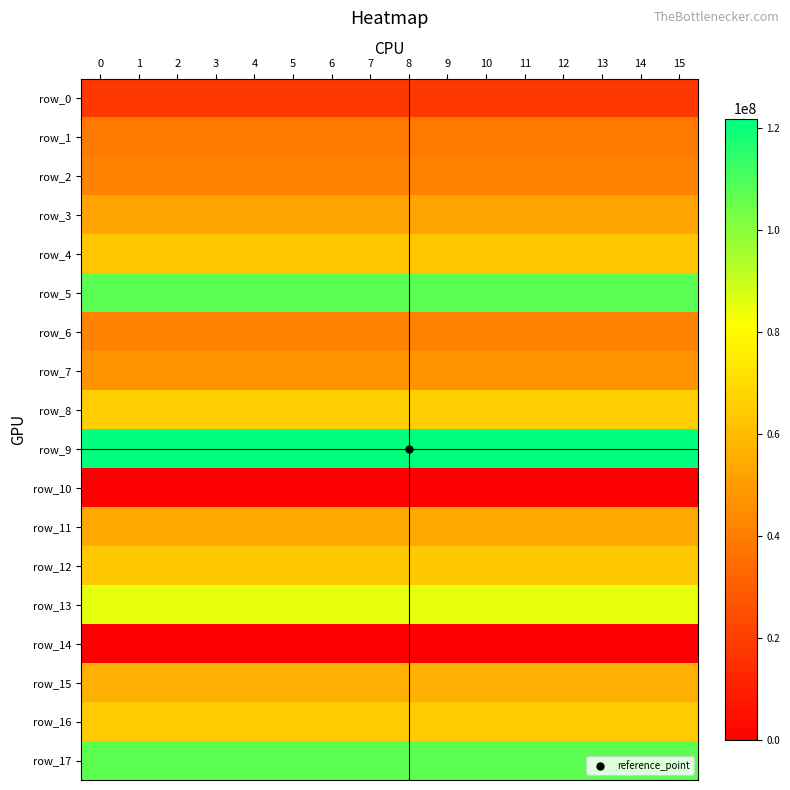

Reading right to left, extract all data points from this chart.

row_0: 15=17873060.2	14=17873060.2	13=17873060.2	12=17873060.2	11=17873060.2	10=17873060.2	9=17873060.2	8=17873060.2	7=17873060.2	6=17873060.2	5=17873060.2	4=17873060.2	3=17873060.2	2=17873060.2	1=17873060.2	0=17873060.2
row_1: 15=38596420.6	14=38596420.6	13=38596420.6	12=38596420.6	11=38596420.6	10=38596420.6	9=38596420.6	8=38596420.6	7=38596420.6	6=38596420.6	5=38596420.6	4=38596420.6	3=38596420.6	2=38596420.6	1=38596420.6	0=38596420.6
row_2: 15=41462223.4	14=41462223.4	13=41462223.4	12=41462223.4	11=41462223.4	10=41462223.4	9=41462223.4	8=41462223.4	7=41462223.4	6=41462223.4	5=41462223.4	4=41462223.4	3=41462223.4	2=41462223.4	1=41462223.4	0=41462223.4
row_3: 15=52510929.0	14=52510929.0	13=52510929.0	12=52510929.0	11=52510929.0	10=52510929.0	9=52510929.0	8=52510929.0	7=52510929.0	6=52510929.0	5=52510929.0	4=52510929.0	3=52510929.0	2=52510929.0	1=52510929.0	0=52510929.0
row_4: 15=63273116.8	14=63273116.8	13=63273116.8	12=63273116.8	11=63273116.8	10=63273116.8	9=63273116.8	8=63273116.8	7=63273116.8	6=63273116.8	5=63273116.8	4=63273116.8	3=63273116.8	2=63273116.8	1=63273116.8	0=63273116.8
row_5: 15=107550806.9	14=107550806.9	13=107550806.9	12=107550806.9	11=107550806.9	10=107550806.9	9=107550806.9	8=107550806.9	7=107550806.9	6=107550806.9	5=107550806.9	4=107550806.9	3=107550806.9	2=107550806.9	1=107550806.9	0=107550806.9
row_6: 15=41965470.0	14=41965470.0	13=41965470.0	12=41965470.0	11=41965470.0	10=41965470.0	9=41965470.0	8=41965470.0	7=41965470.0	6=41965470.0	5=41965470.0	4=41965470.0	3=41965470.0	2=41965470.0	1=41965470.0	0=41965470.0
row_7: 15=47388532.5	14=47388532.5	13=47388532.5	12=47388532.5	11=47388532.5	10=47388532.5	9=47388532.5	8=47388532.5	7=47388532.5	6=47388532.5	5=47388532.5	4=47388532.5	3=47388532.5	2=47388532.5	1=47388532.5	0=47388532.5
row_8: 15=65888400.3	14=65888400.3	13=65888400.3	12=65888400.3	11=65888400.3	10=65888400.3	9=65888400.3	8=65888400.3	7=65888400.3	6=65888400.3	5=65888400.3	4=65888400.3	3=65888400.3	2=65888400.3	1=65888400.3	0=65888400.3
row_9: 15=121829991.1	14=121829991.1	13=121829991.1	12=121829991.1	11=121829991.1	10=121829991.1	9=121829991.1	8=121829991.1	7=121829991.1	6=121829991.1	5=121829991.1	4=121829991.1	3=121829991.1	2=121829991.1	1=121829991.1	0=121829991.1
row_10: 15=0.0	14=0.0	13=0.0	12=0.0	11=0.0	10=0.0	9=0.0	8=0.0	7=0.0	6=0.0	5=0.0	4=0.0	3=0.0	2=0.0	1=0.0	0=0.0
row_11: 15=54220861.7	14=54220861.7	13=54220861.7	12=54220861.7	11=54220861.7	10=54220861.7	9=54220861.7	8=54220861.7	7=54220861.7	6=54220861.7	5=54220861.7	4=54220861.7	3=54220861.7	2=54220861.7	1=54220861.7	0=54220861.7
row_12: 15=63893277.1	14=63893277.1	13=63893277.1	12=63893277.1	11=63893277.1	10=63893277.1	9=63893277.1	8=63893277.1	7=63893277.1	6=63893277.1	5=63893277.1	4=63893277.1	3=63893277.1	2=63893277.1	1=63893277.1	0=63893277.1
row_13: 15=85084094.8	14=85084094.8	13=85084094.8	12=85084094.8	11=85084094.8	10=85084094.8	9=85084094.8	8=85084094.8	7=85084094.8	6=85084094.8	5=85084094.8	4=85084094.8	3=85084094.8	2=85084094.8	1=85084094.8	0=85084094.8
row_14: 15=0.0	14=0.0	13=0.0	12=0.0	11=0.0	10=0.0	9=0.0	8=0.0	7=0.0	6=0.0	5=0.0	4=0.0	3=0.0	2=0.0	1=0.0	0=0.0
row_15: 15=56176123.6	14=56176123.6	13=56176123.6	12=56176123.6	11=56176123.6	10=56176123.6	9=56176123.6	8=56176123.6	7=56176123.6	6=56176123.6	5=56176123.6	4=56176123.6	3=56176123.6	2=56176123.6	1=56176123.6	0=56176123.6
row_16: 15=64506687.2	14=64506687.2	13=64506687.2	12=64506687.2	11=64506687.2	10=64506687.2	9=64506687.2	8=64506687.2	7=64506687.2	6=64506687.2	5=64506687.2	4=64506687.2	3=64506687.2	2=64506687.2	1=64506687.2	0=64506687.2
row_17: 15=107174621.0	14=107174621.0	13=107174621.0	12=107174621.0	11=107174621.0	10=107174621.0	9=107174621.0	8=107174621.0	7=107174621.0	6=107174621.0	5=107174621.0	4=107174621.0	3=107174621.0	2=107174621.0	1=107174621.0	0=107174621.0